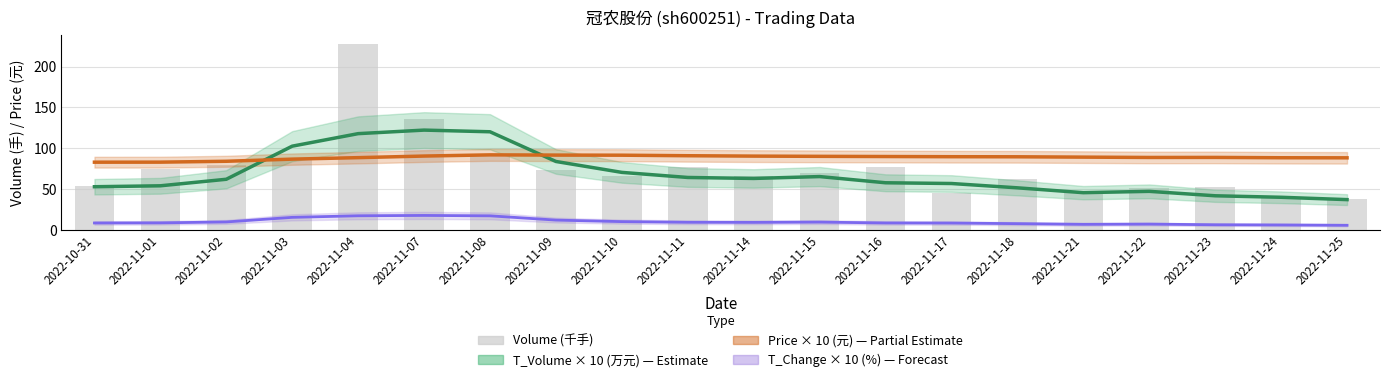

What is the ratio of the value at 2022-11-25 to the value at 2022-11-24?

1.0